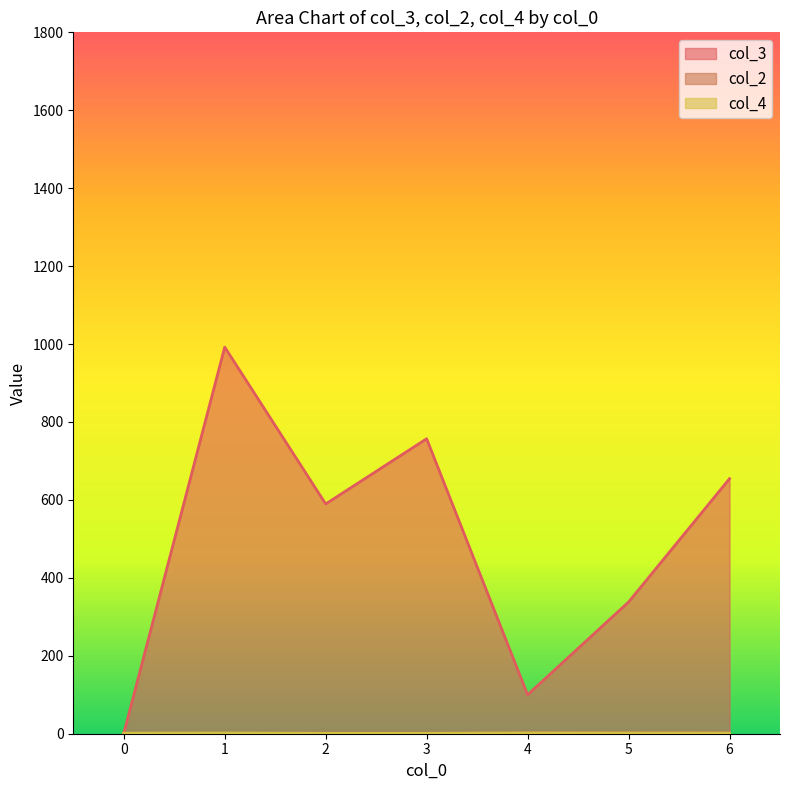

Which has a higher value, 1 or 4?

1